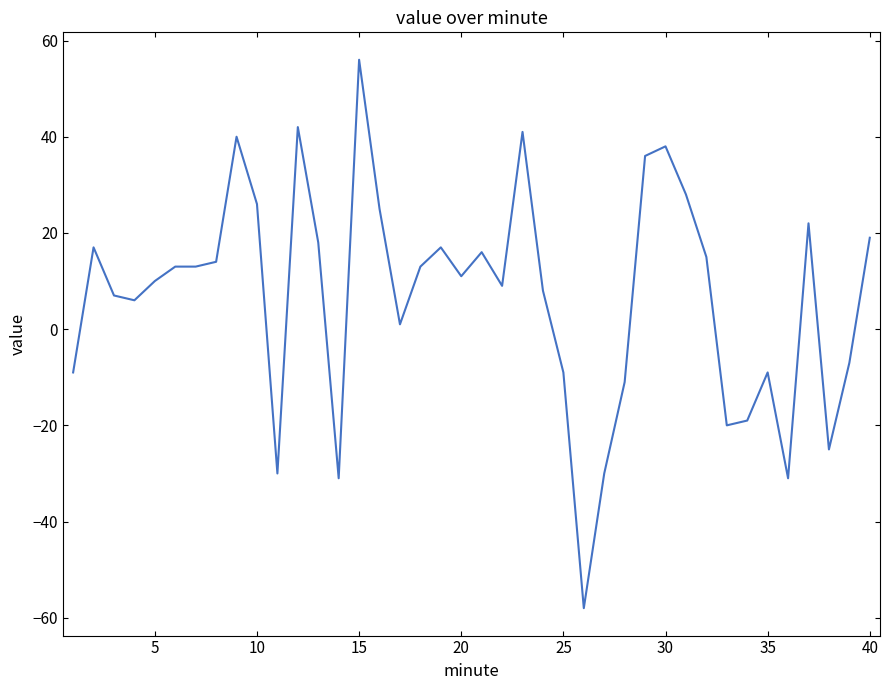

What is the difference between the maximum and minimum values?

114